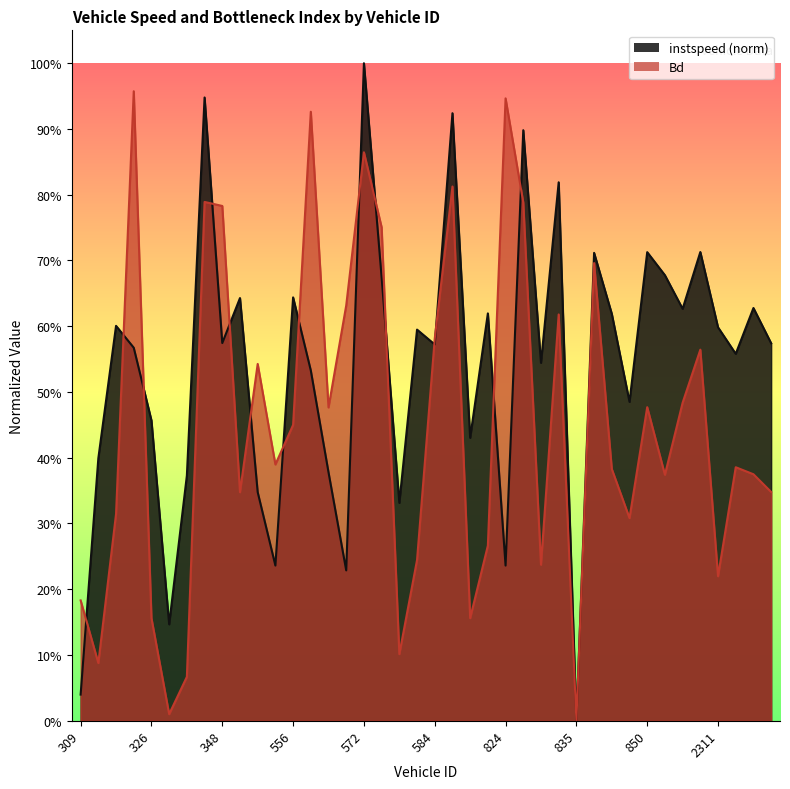

What is the difference between the highest and lowest values at 359?

0.3